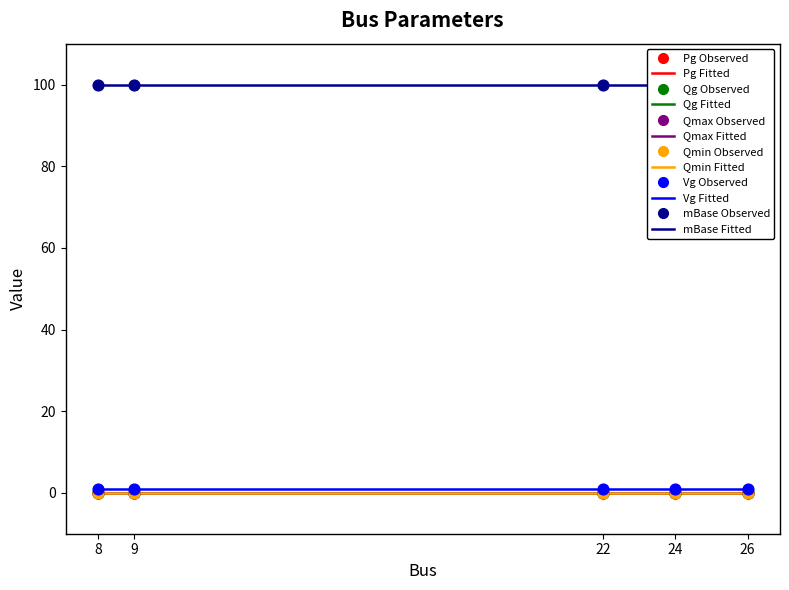

Which series reaches the minimum Y coordinate?

Pg